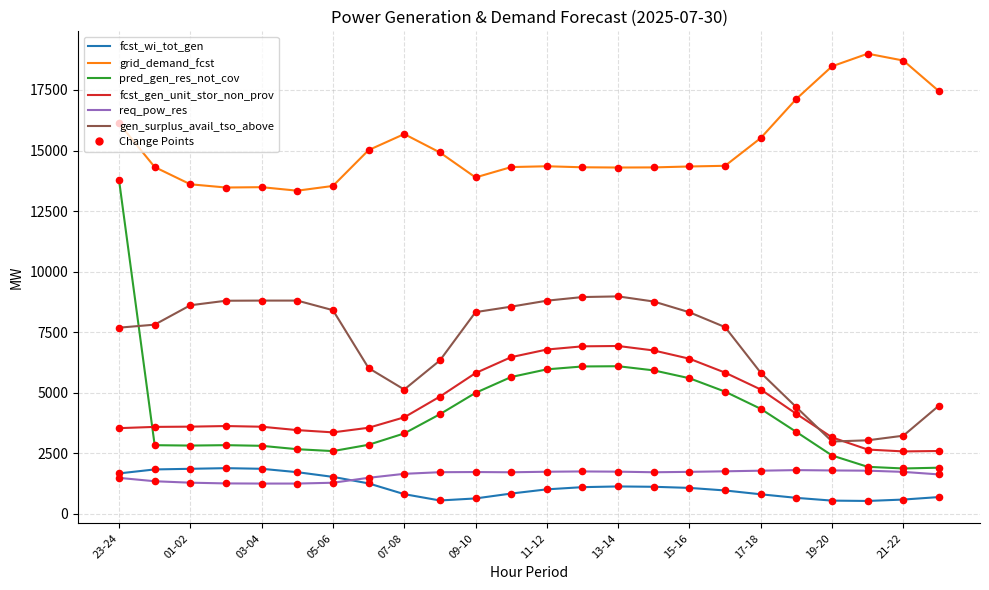

Which series has the largest total across all categories?

grid_demand_fcst